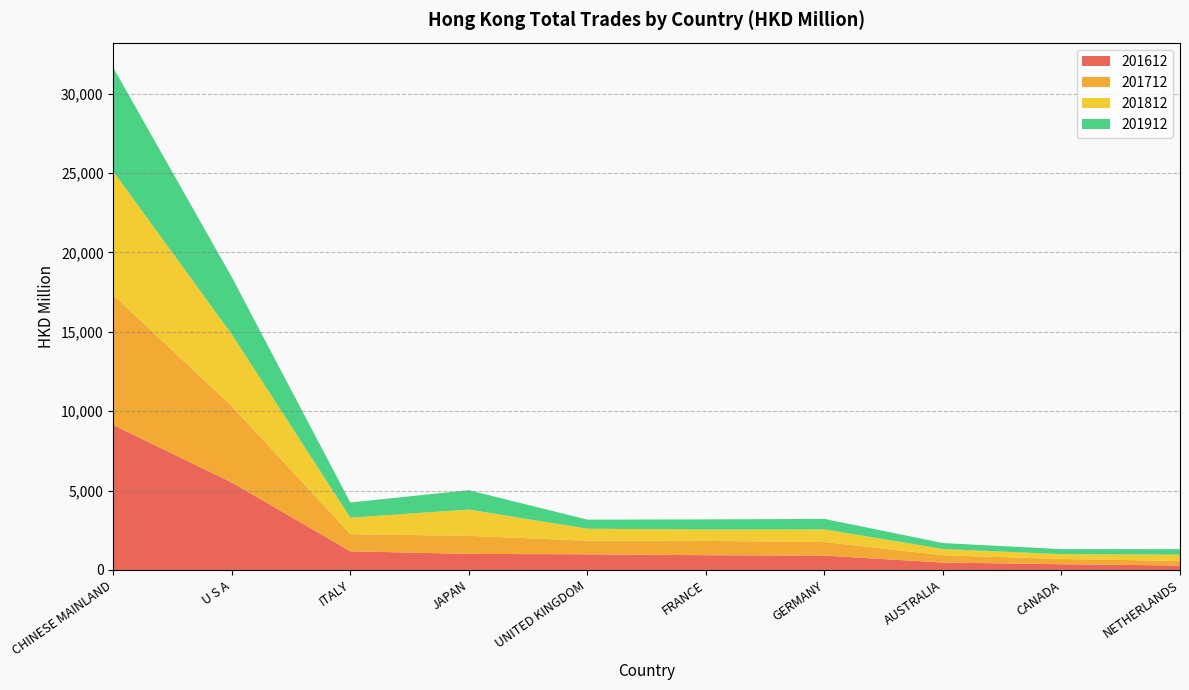

Reading right to left, transcribe all the data shown in this chart.

201612: NETHERLANDS=282.3	CANADA=360.7	AUSTRALIA=467.7	GERMANY=902.9	FRANCE=929.6	UNITED KINGDOM=985.7	JAPAN=1011.4	ITALY=1176.2	U S A=5509.2	CHINESE MAINLAND=9124.4
201712: NETHERLANDS=289.5	CANADA=330.1	AUSTRALIA=459.7	GERMANY=859.3	FRANCE=902.2	UNITED KINGDOM=855.4	JAPAN=1137.3	ITALY=1081.1	U S A=4809.3	CHINESE MAINLAND=8184.4
201812: NETHERLANDS=395.4	CANADA=305.4	AUSTRALIA=393.3	GERMANY=793.2	FRANCE=715.3	UNITED KINGDOM=755.9	JAPAN=1654.6	ITALY=1039.2	U S A=4518.3	CHINESE MAINLAND=7795.1
201912: NETHERLANDS=342.4	CANADA=316.9	AUSTRALIA=373.4	GERMANY=661.4	FRANCE=637.2	UNITED KINGDOM=572.5	JAPAN=1219.9	ITALY=953.0	U S A=3602.3	CHINESE MAINLAND=6524.6